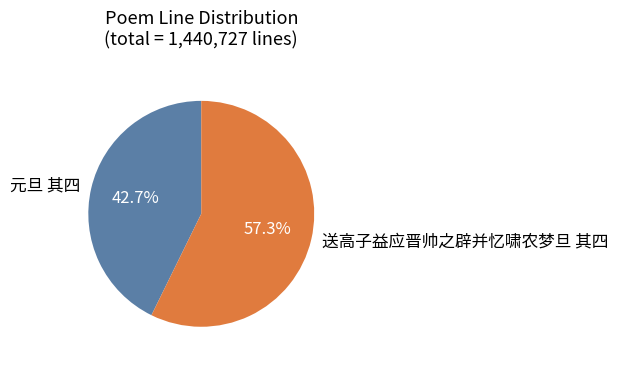

To the nearest percent, what is the difference between the largest and smallest slice percentages?

15%